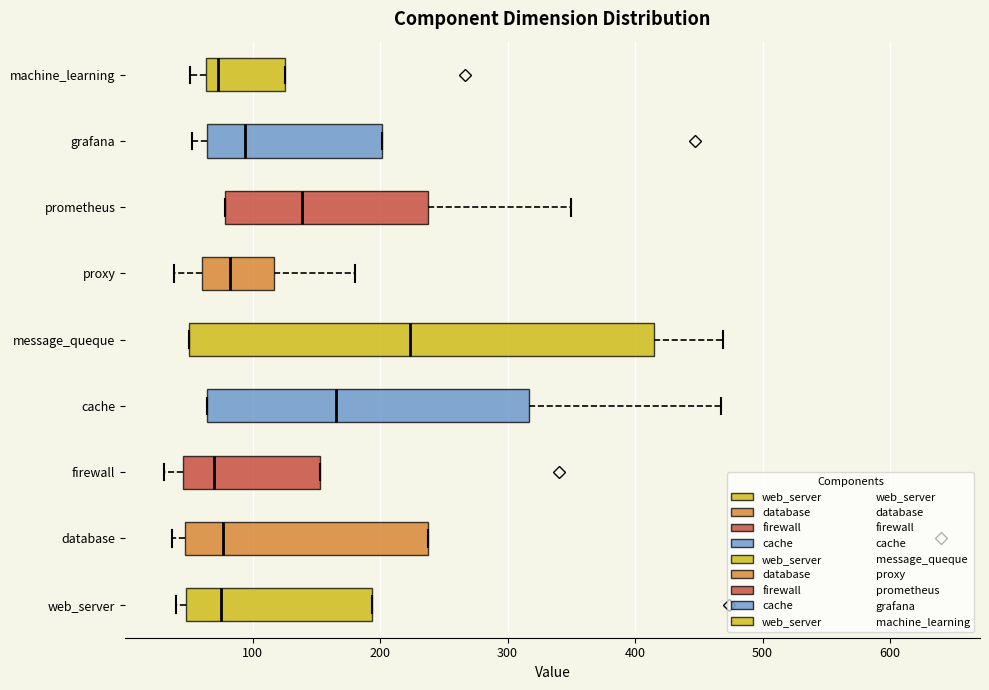

Reading bottom to top, read every box against the x-axis: the position of its median line, the range the box covers, and the ends of its whiskers. The values are not printed on the chart, so give them approximately, as read against the axis.

web_server: median 80, box 50 to 190, whiskers 40 to 190
database: median 80, box 50 to 240, whiskers 40 to 240
firewall: median 70, box 50 to 150, whiskers 30 to 150
cache: median 170, box 60 to 320, whiskers 60 to 470
message_queque: median 220, box 50 to 410, whiskers 50 to 470
proxy: median 80, box 60 to 120, whiskers 40 to 180
prometheus: median 140, box 80 to 240, whiskers 80 to 350
grafana: median 90, box 60 to 200, whiskers 50 to 200
machine_learning: median 70, box 60 to 130, whiskers 50 to 130